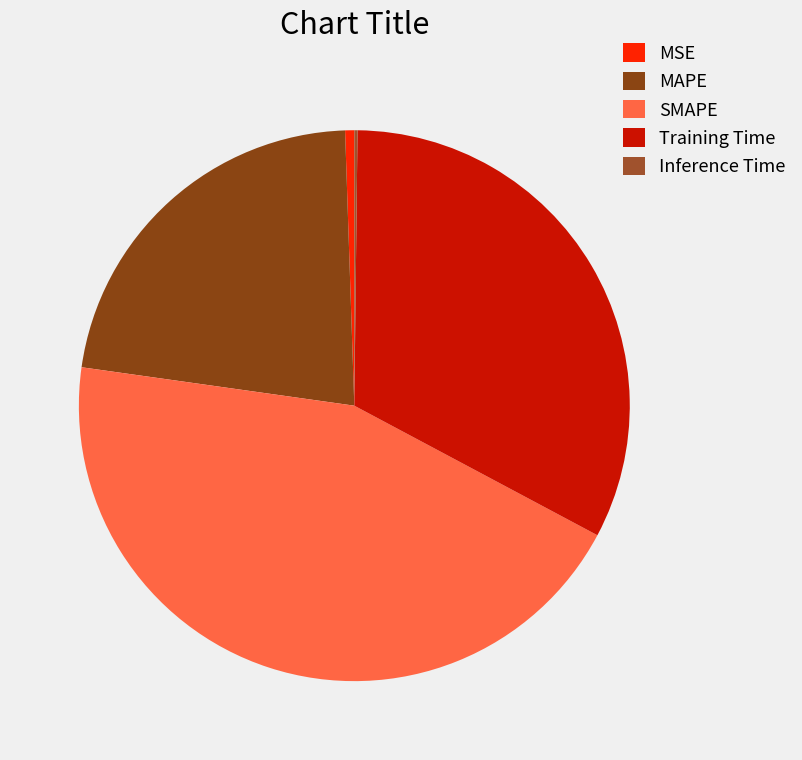

How many slices are in this pie chart?

5